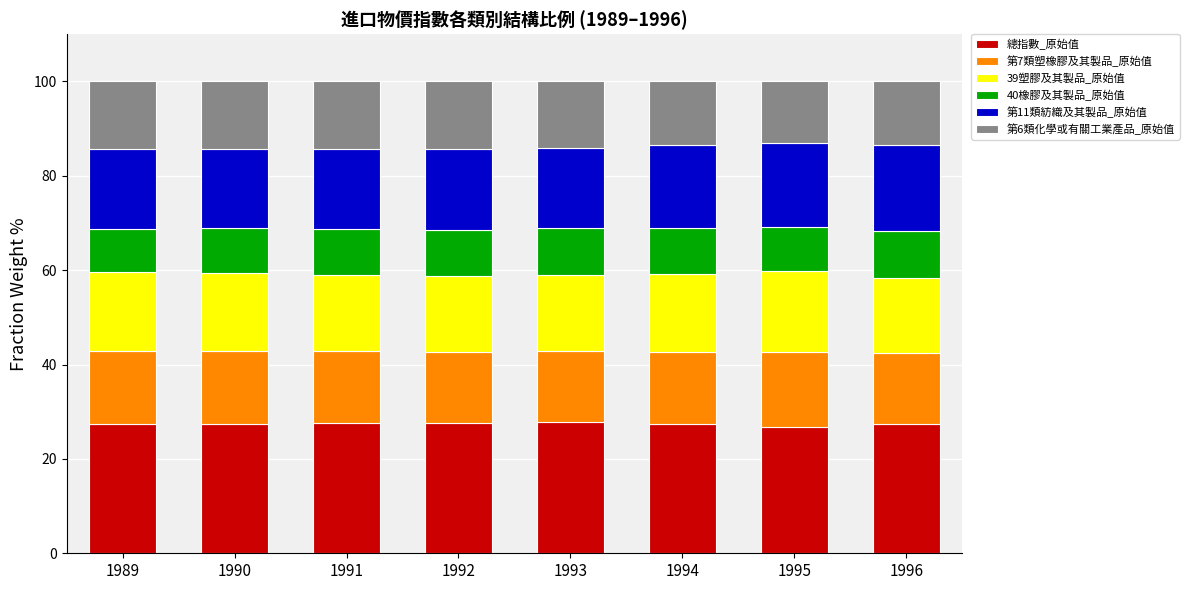

What is the highest value of the 總指數_原始值 series?

27.7